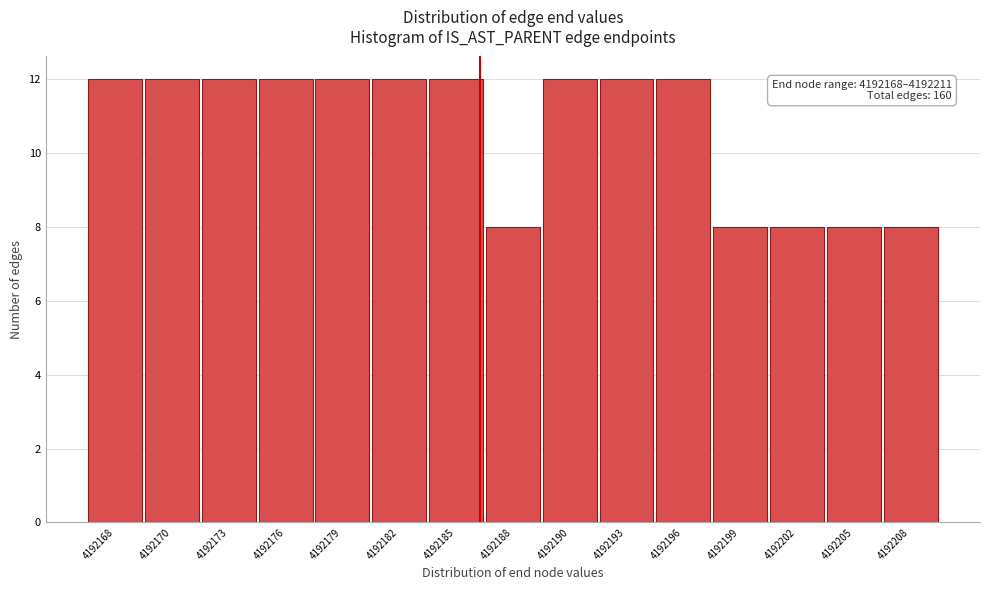

Reading left to right, extract all data points from this chart.

12	12	12	12	12	12	12	8	12	12	12	8	8	8	8